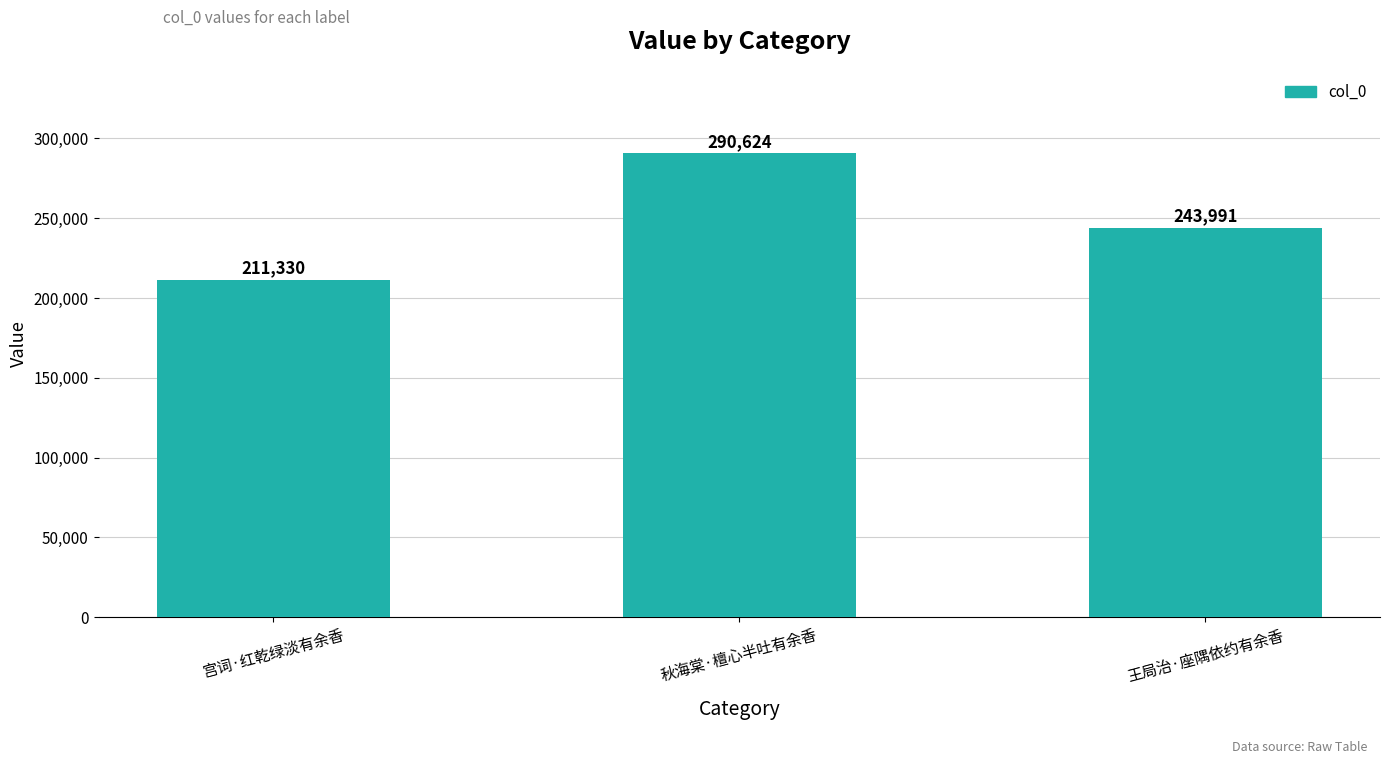

How many series are shown in this chart?

1